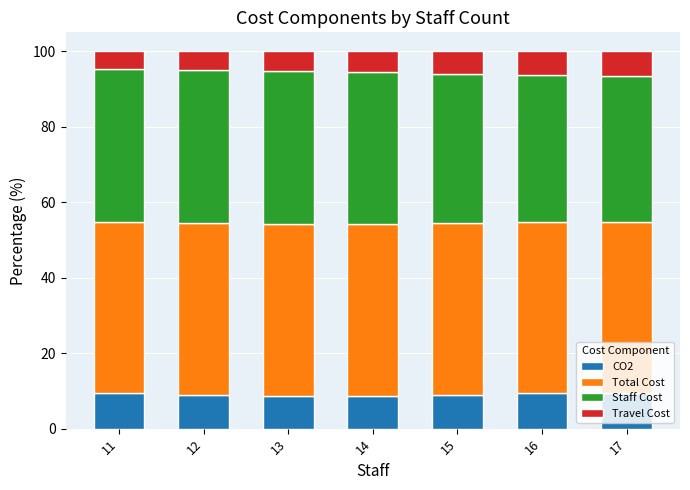

What is the lowest value of the CO2 series?

8.6